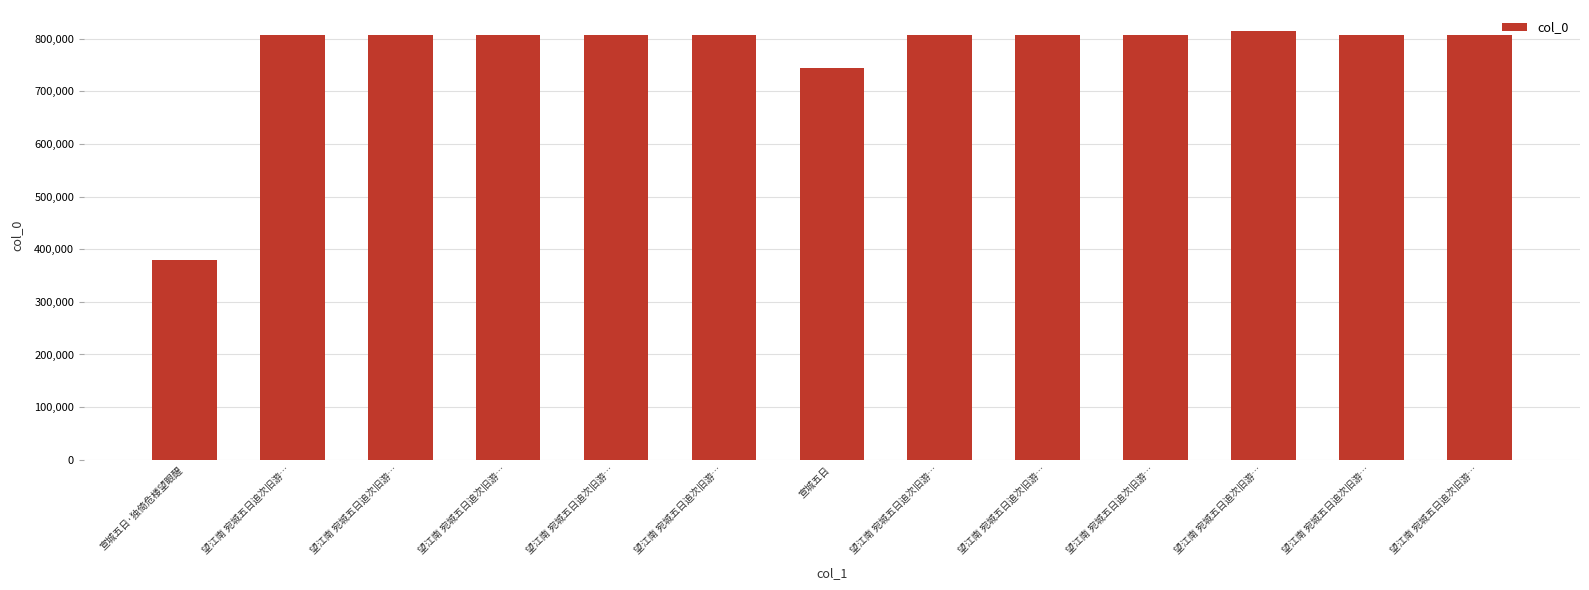

What is the change in value from 望江南 宛城五日追次旧游… to 望江南 宛城五日追次旧游…?

-2